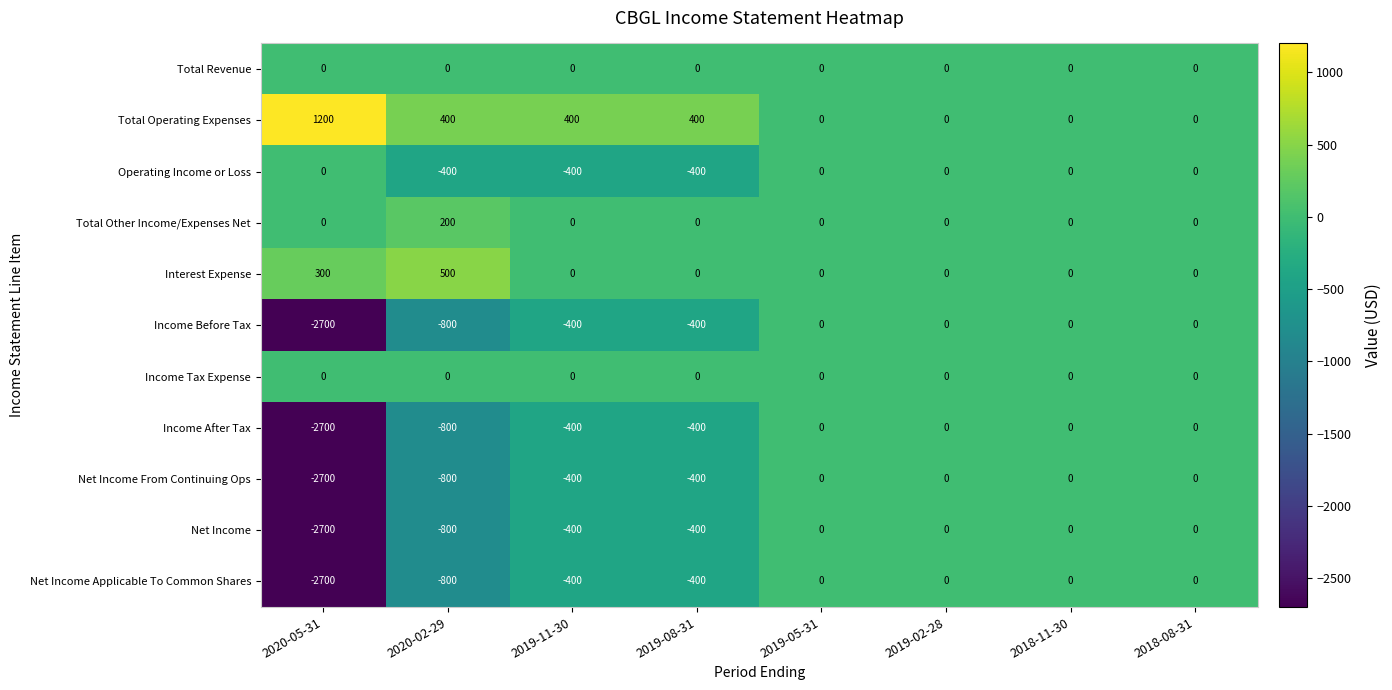

Count the Operating Income or Loss values in the range -400 to 0.

8